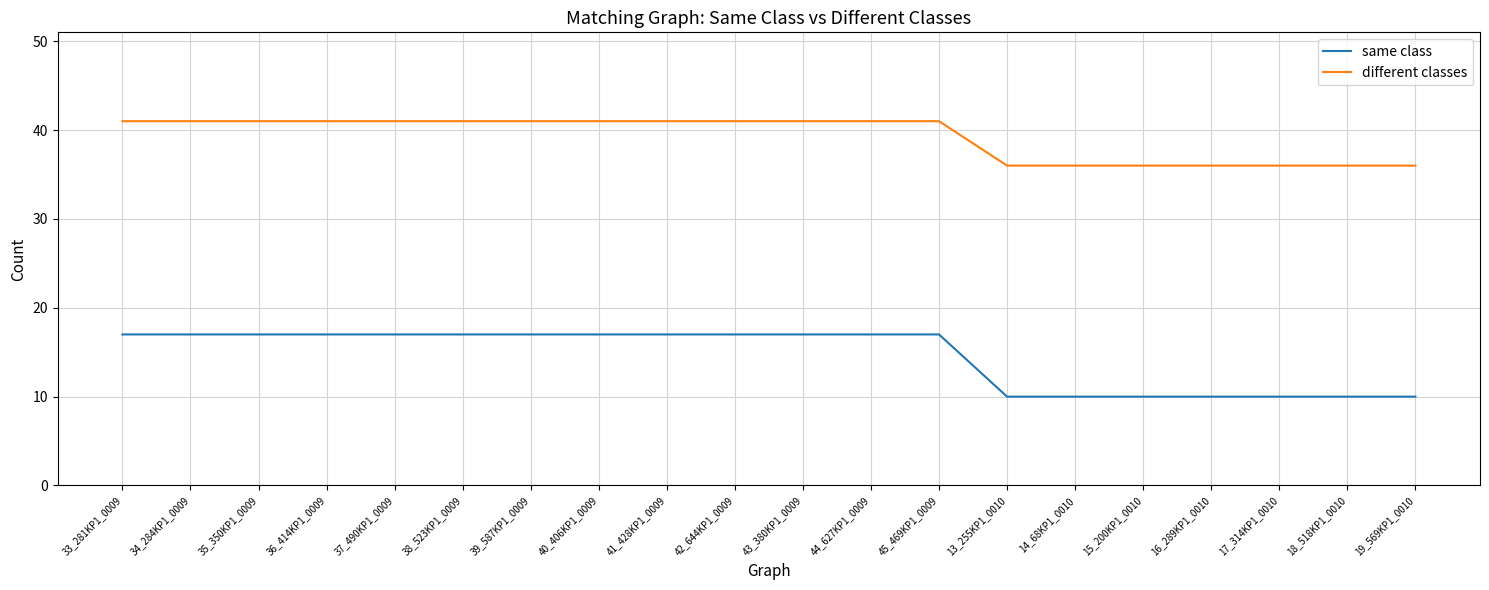

What is the difference between the highest and lowest values at 39_587KP1_0009?

24